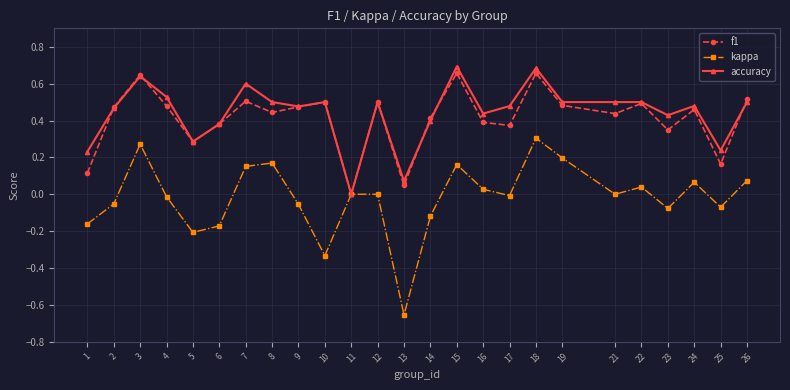

Count the accuracy values in the range 0 to 1.

25